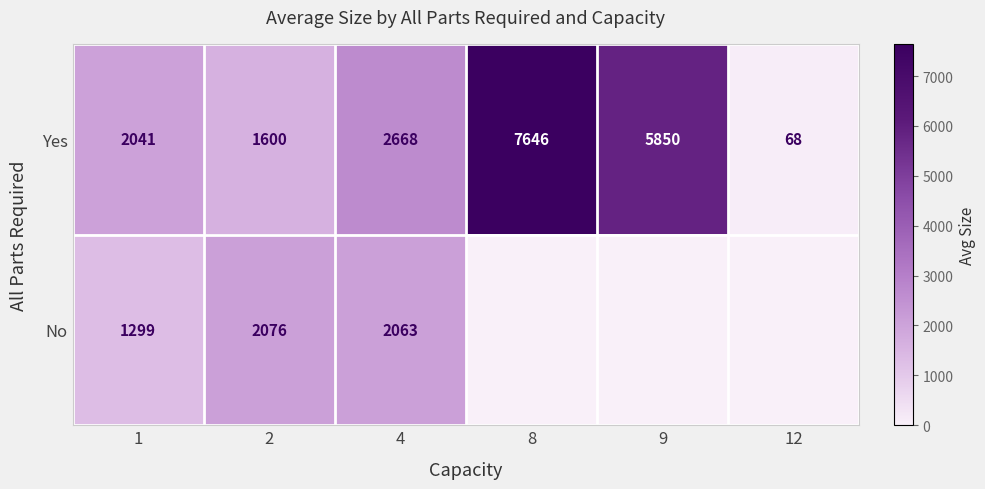

Rank the categories by Yes value from highest to lowest.

8, 9, 4, 1, 2, 12